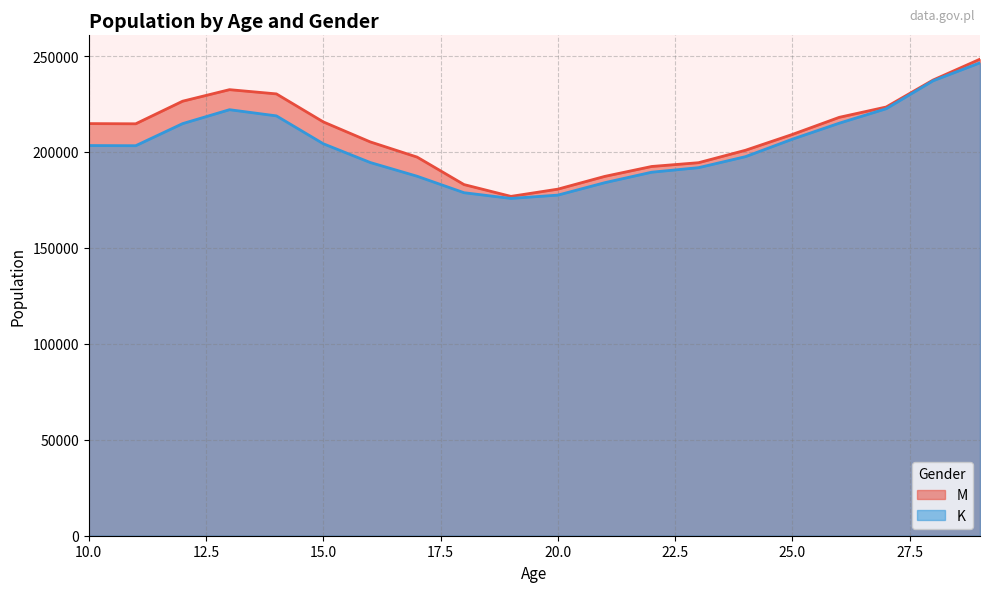

How many series are shown in this chart?

2